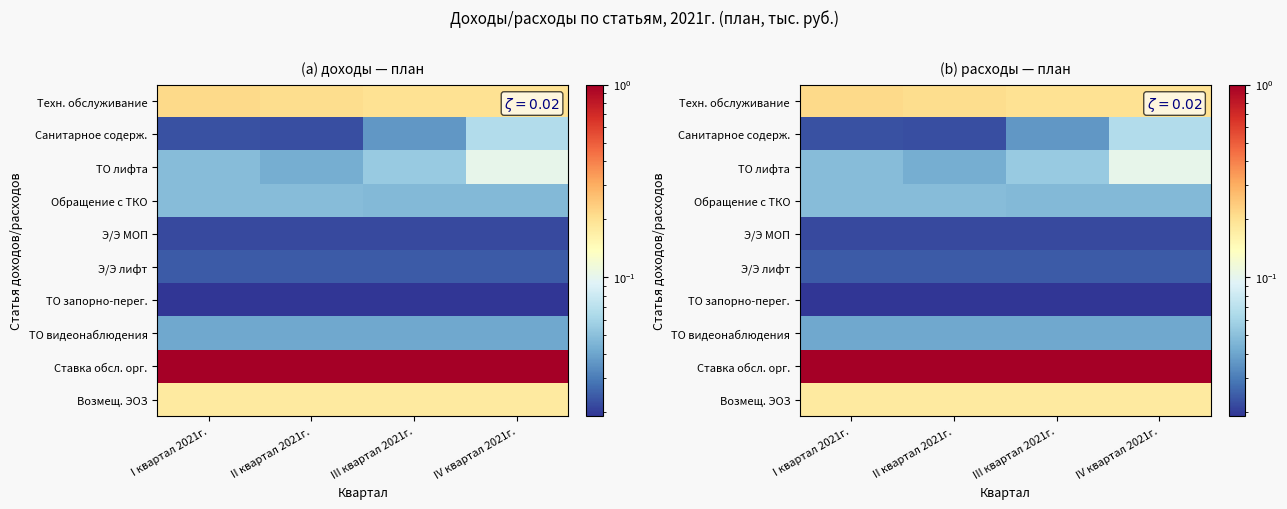

Which label corresponds to the smallest value in the chart?

I квартал 2021г.